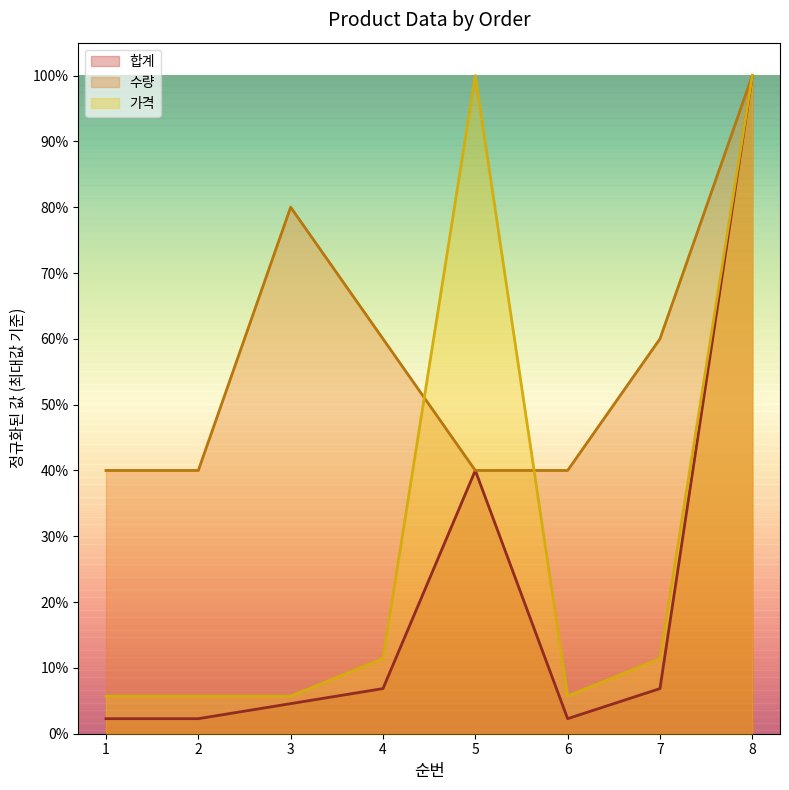

The 수량 series shows 0.6 at 4. True or false?

True